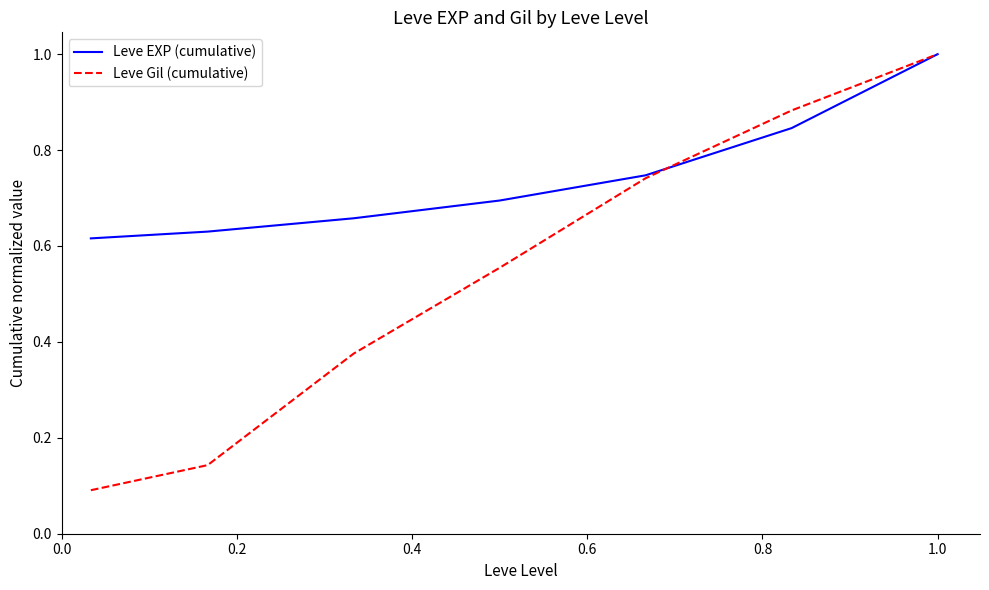

Which series has the largest total across all categories?

Leve EXP (cumulative)